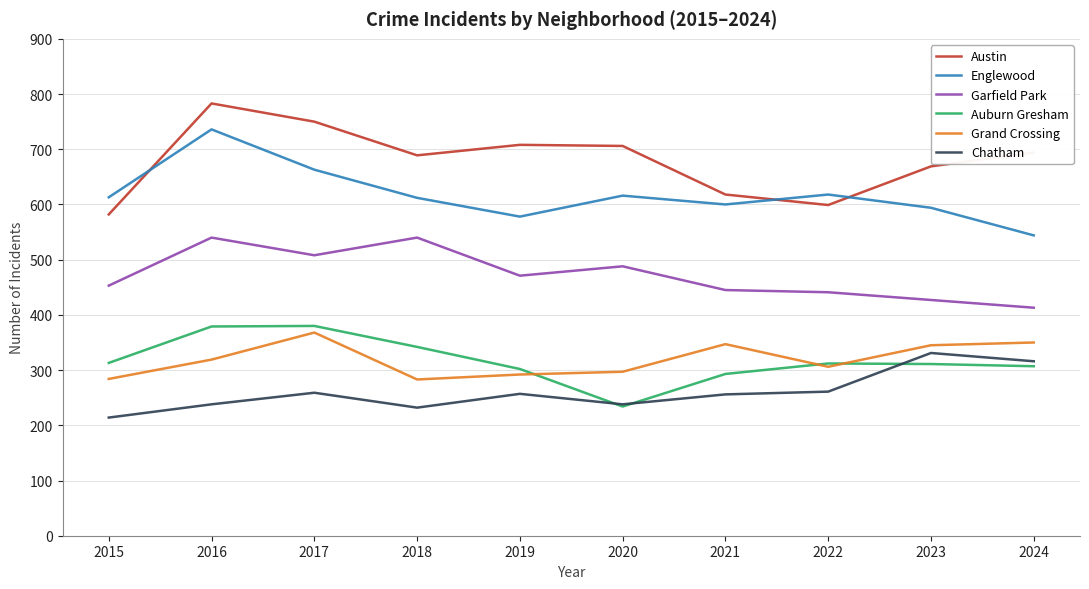

What is the difference between the highest and lowest values at 2021?

362